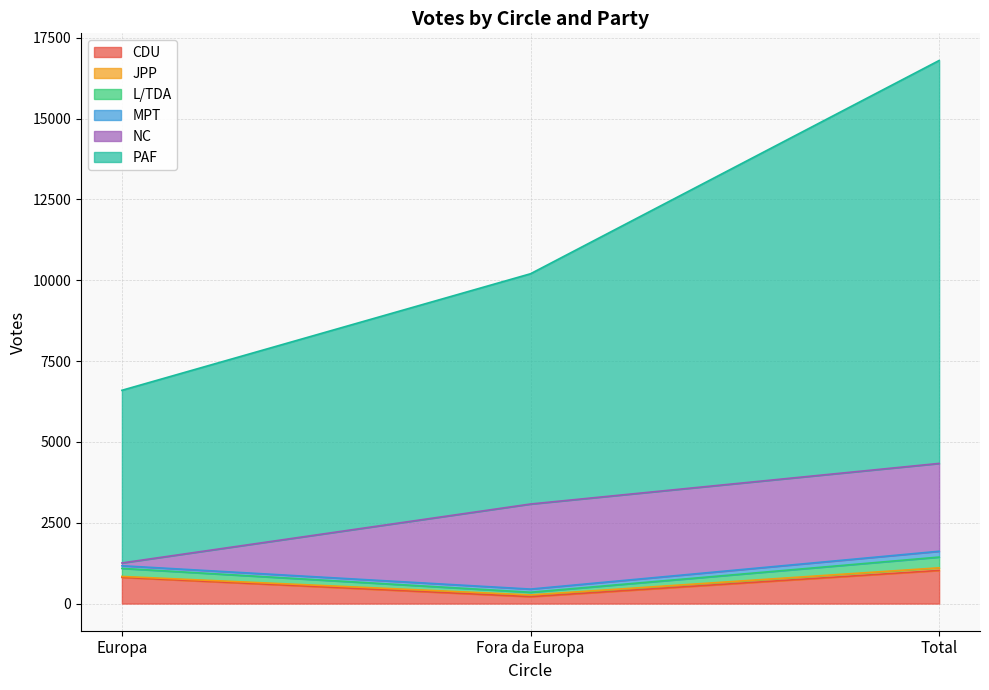

What is the highest value of the CDU series?

1025